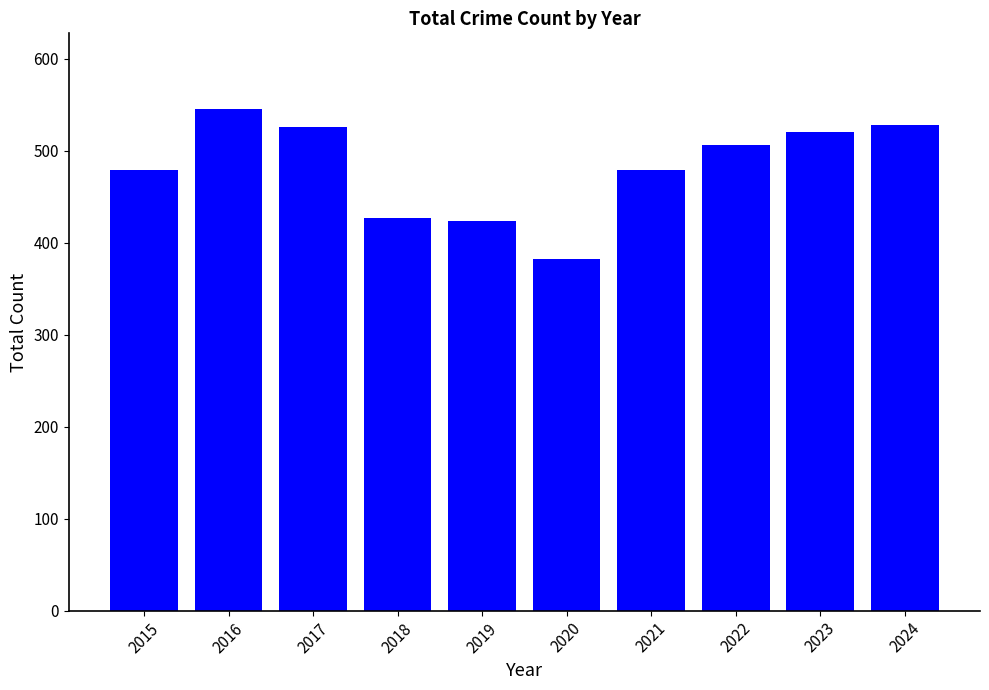

Which label corresponds to the smallest value in the chart?

2020